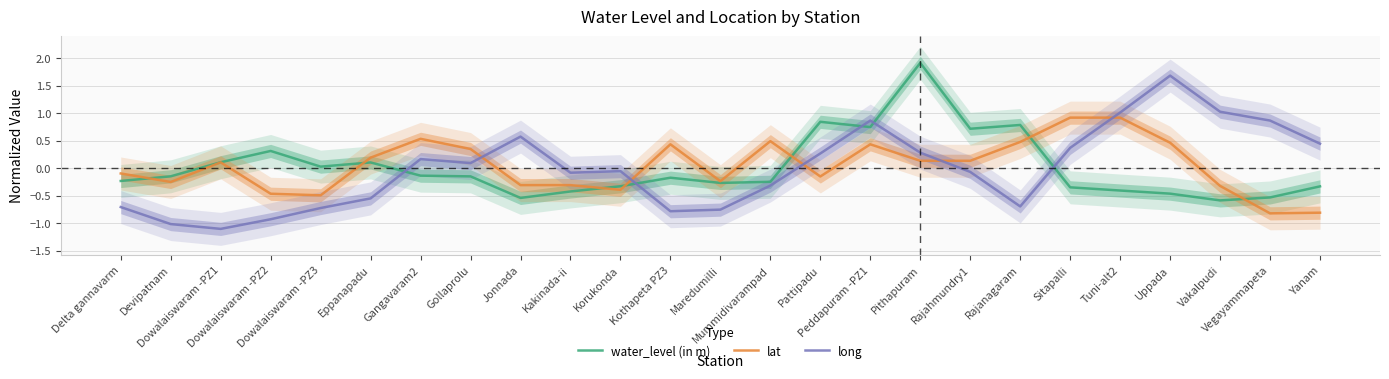

The value of water_level (in m) at Dowalaiswaram -PZ3 is 0.0. True or false?

True